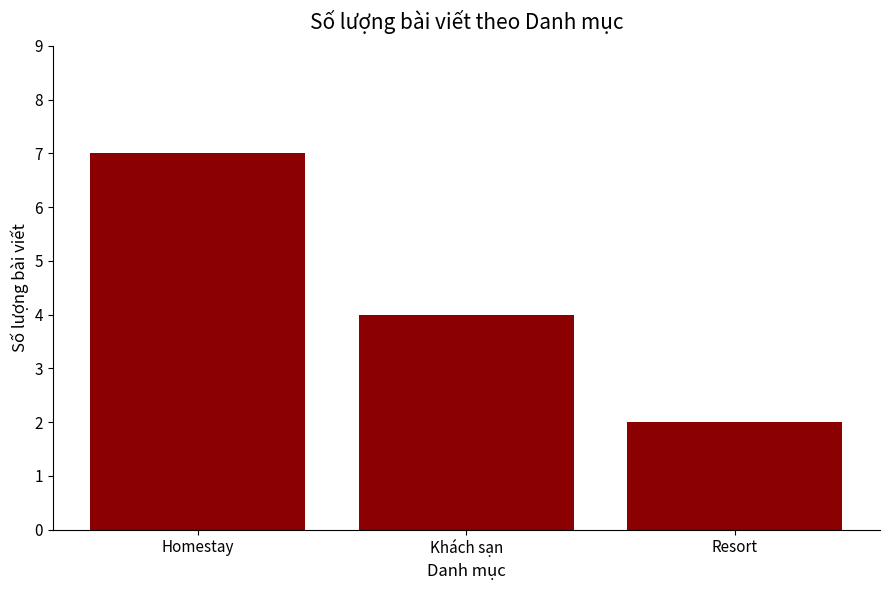

What is the difference between the values at Resort and Khách sạn?

2